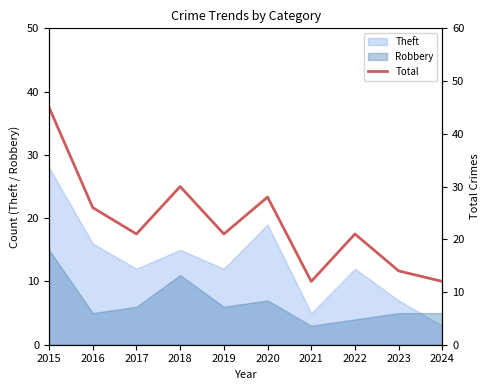

Is this an area chart (filled region under the line)?

No